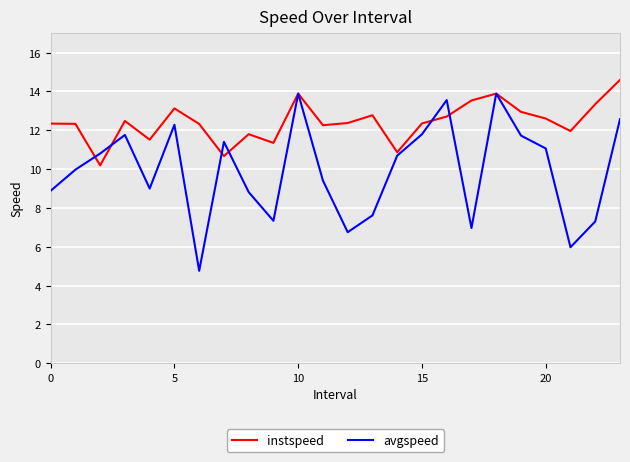

True or false: avgspeed has more than 0 points higher than both neighbors.

True